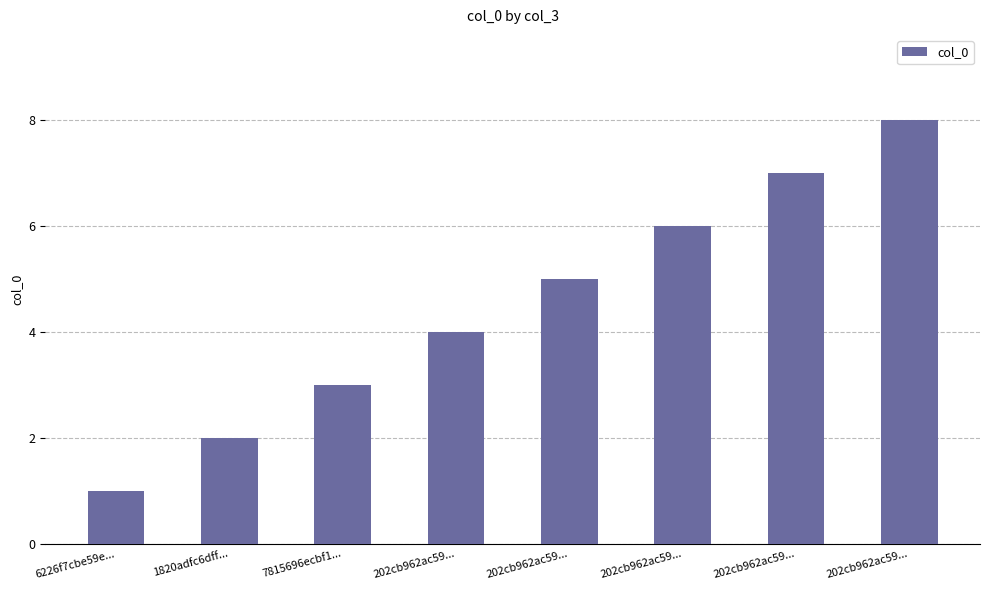

How many bars are there in total?

8